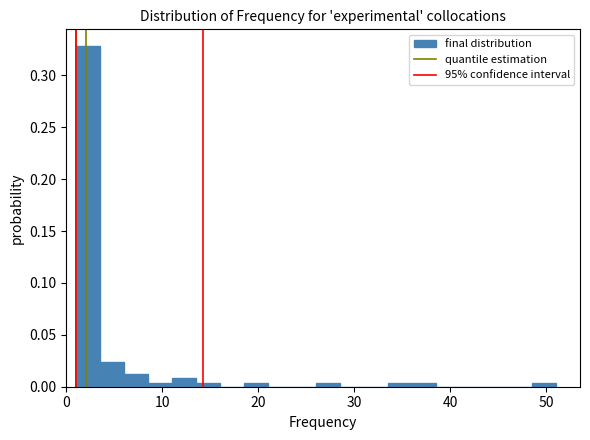

Read against the x-axis, roughly where is the centre of the tallest bar?

2